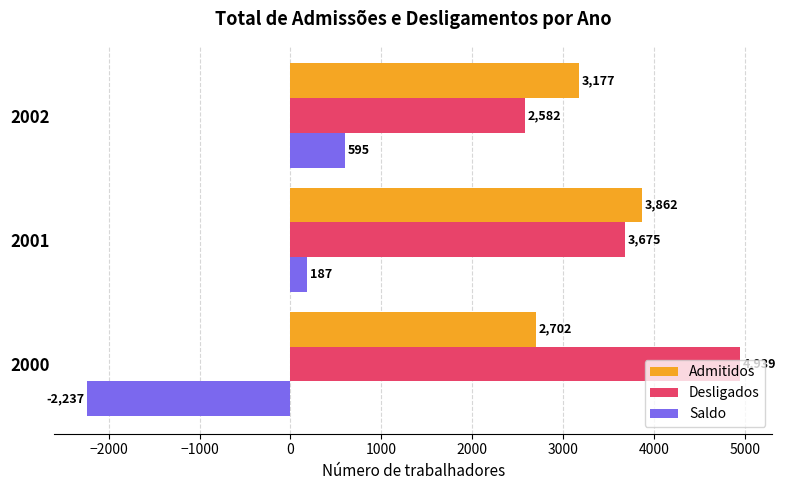

Which series has the largest total across all categories?

Desligados